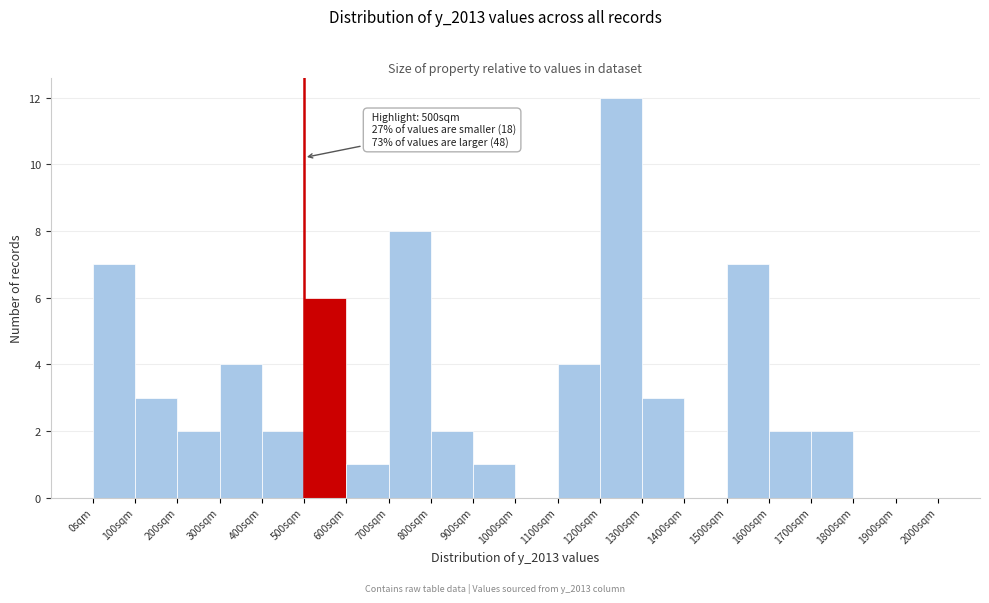

Which range on the x-axis has the tallest bar?

1200 to 1300